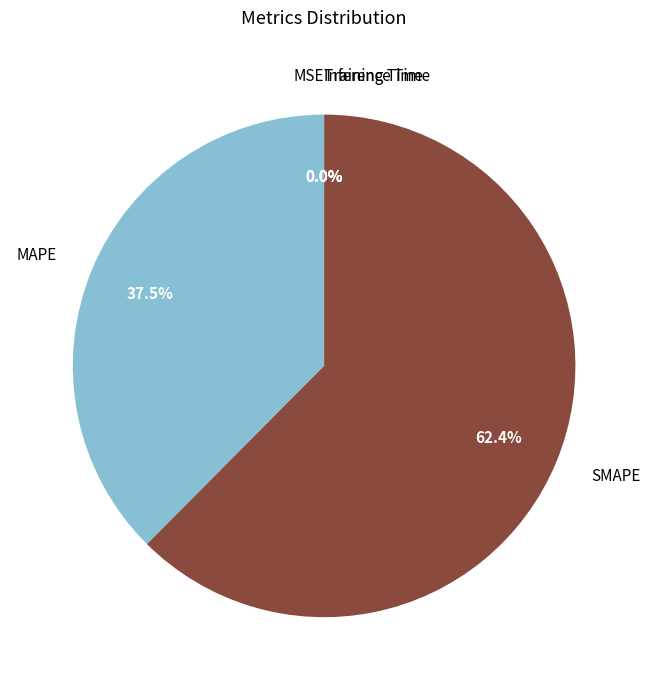

To the nearest percent, what is the difference between the largest and smallest slice percentages?

62%